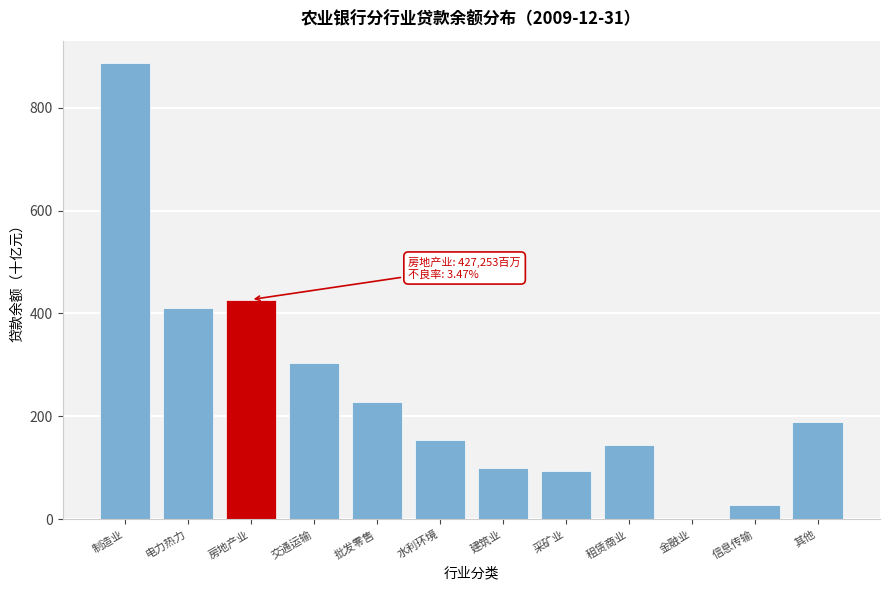

Reading left to right, list all the values displayed in this chart.

制造业=886	电力热力=411	房地产业=427	交通运输=303	批发零售=227	水利环境=155	建筑业=99	采矿业=93	租赁商业=144	金融业=0	信息传输=28	其他=190